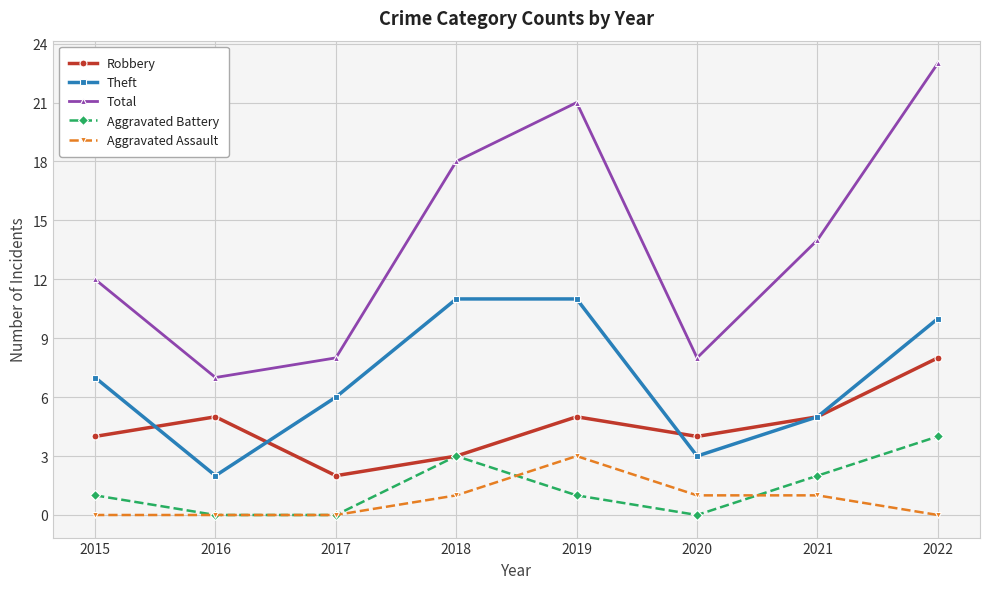

True or false: Aggravated Assault and Theft intersect in this chart.

False